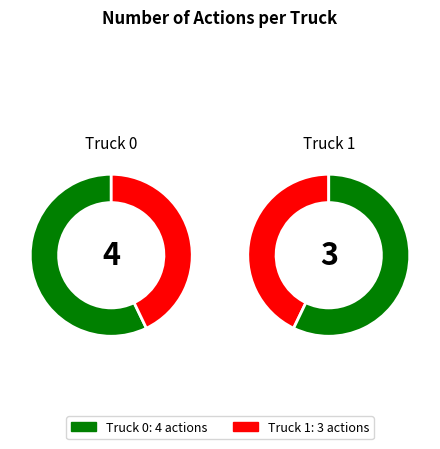

To the nearest percent, what is the difference between the largest and smallest slice percentages?

14%